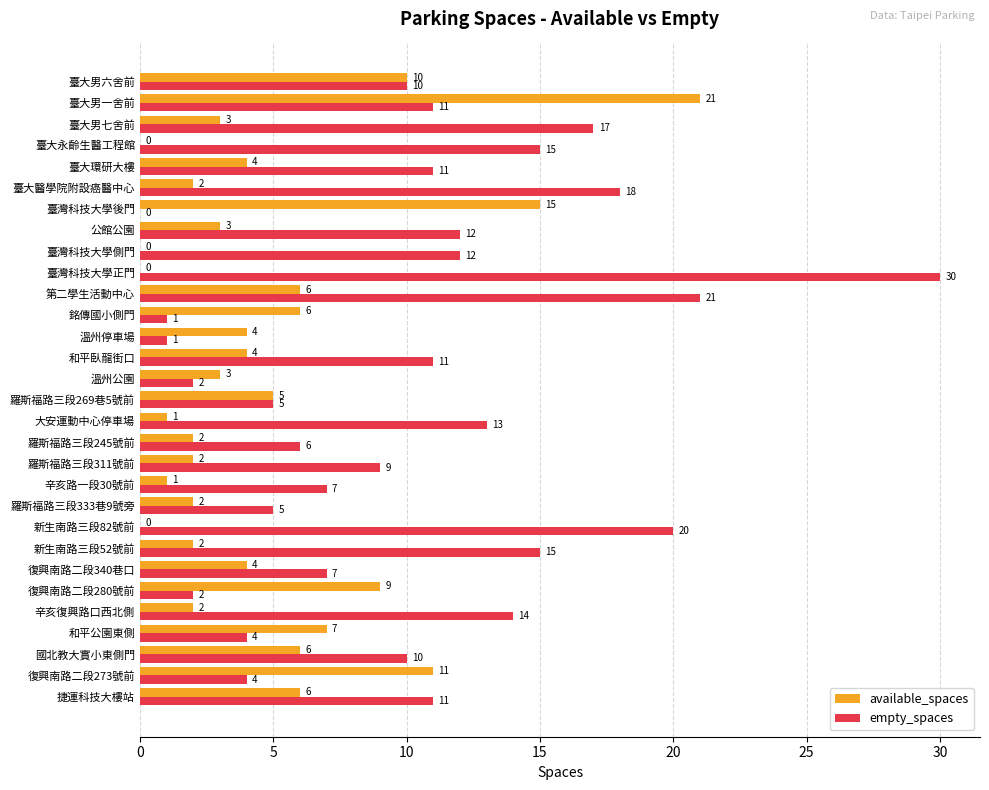

Read the empty_spaces value at 臺灣科技大學側門.

12